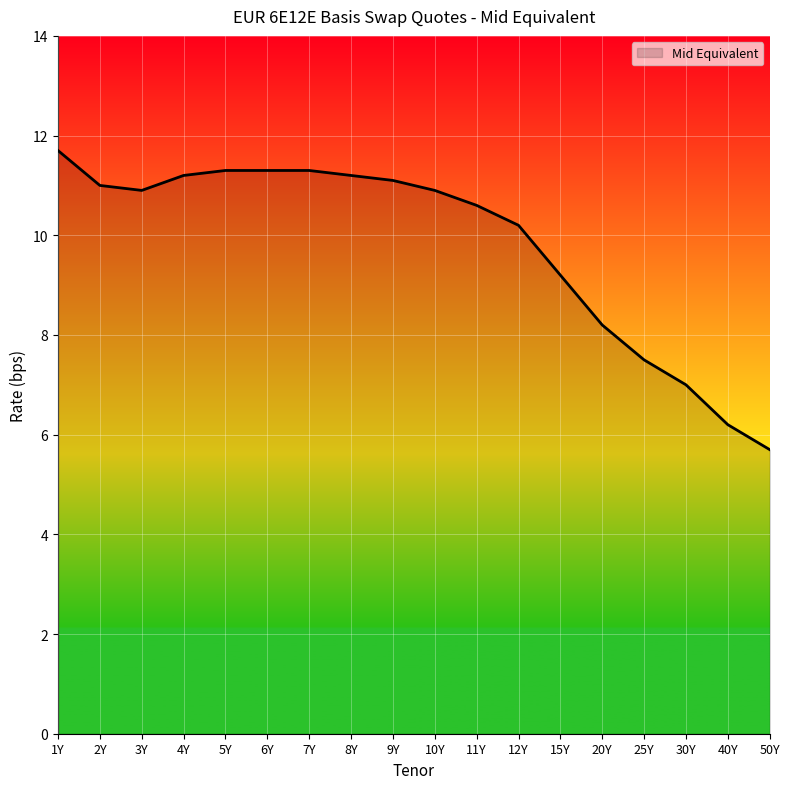

Reading right to left, what are all the values shown in this chart?

5.7	6.2	7.0	7.5	8.2	9.2	10.2	10.6	10.9	11.1	11.2	11.3	11.3	11.3	11.2	10.9	11.0	11.7